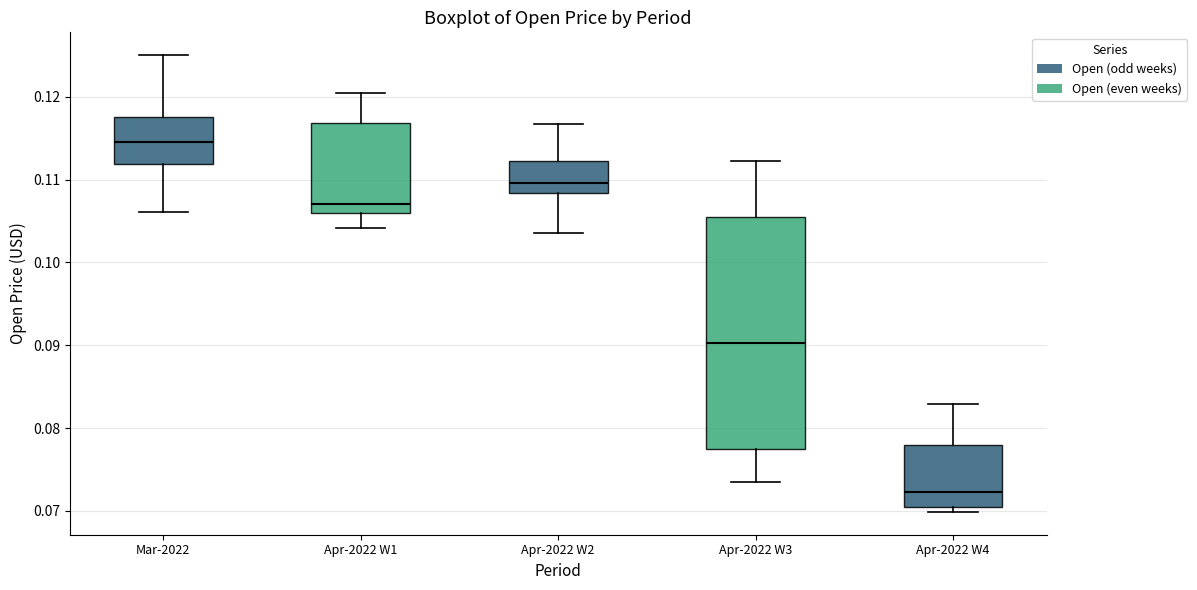

Where is the upper edge of the box for Apr-2022 W1 on the y-axis? The values are not printed on the chart, so give them approximately, as read against the axis.

0.117